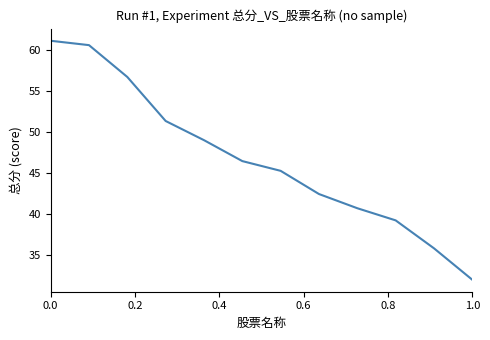

What is the greatest value displayed?

61.1